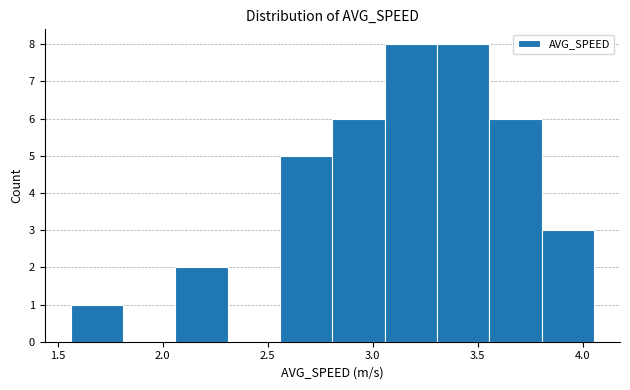

What is the height of the bar covering 2.80 to 3.05 on the x-axis? Neither the bar edges nor the heights are printed on the chart, so give them approximately, as read against the axes.

6